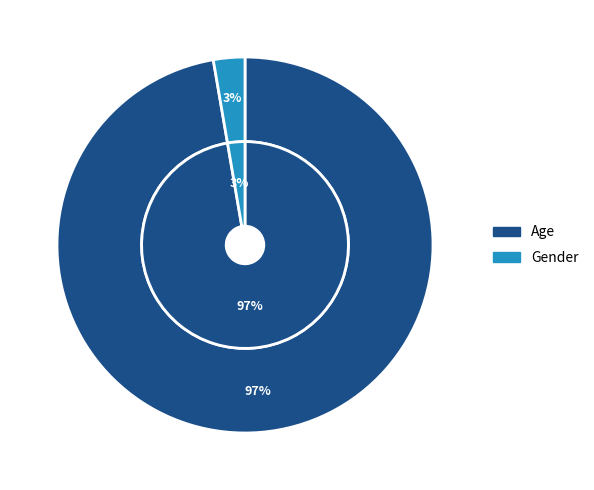

Does Age represent more than half of the total?

Yes